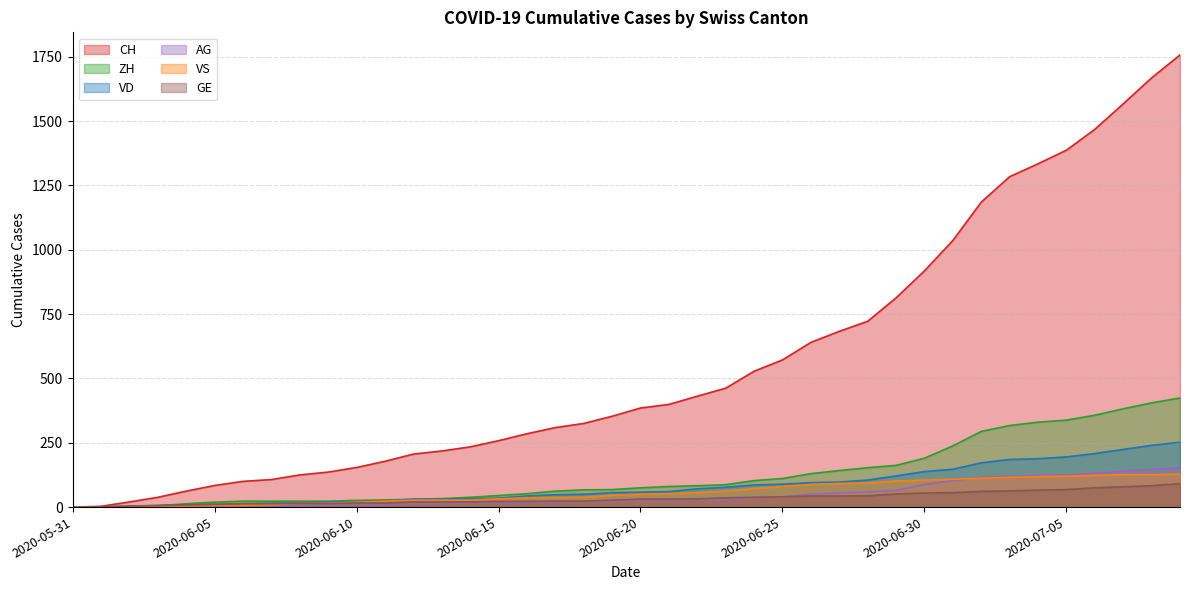

The VD series shows 46 at 2020-06-12. True or false?

False